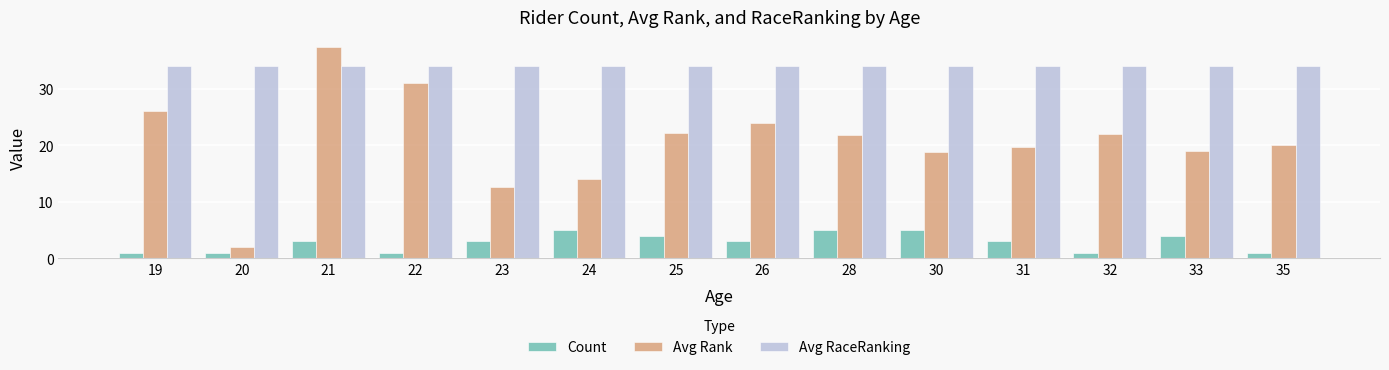

Reading left to right, what are all the values shown in this chart?

Count: 1.0	1.0	3.0	1.0	3.0	5.0	4.0	3.0	5.0	5.0	3.0	1.0	4.0	1.0
Avg Rank: 26.0	2.0	37.3	31.0	12.7	14.0	22.2	24.0	21.8	18.8	19.7	22.0	19.0	20.0
Avg RaceRanking: 34.0	34.0	34.0	34.0	34.0	34.0	34.0	34.0	34.0	34.0	34.0	34.0	34.0	34.0